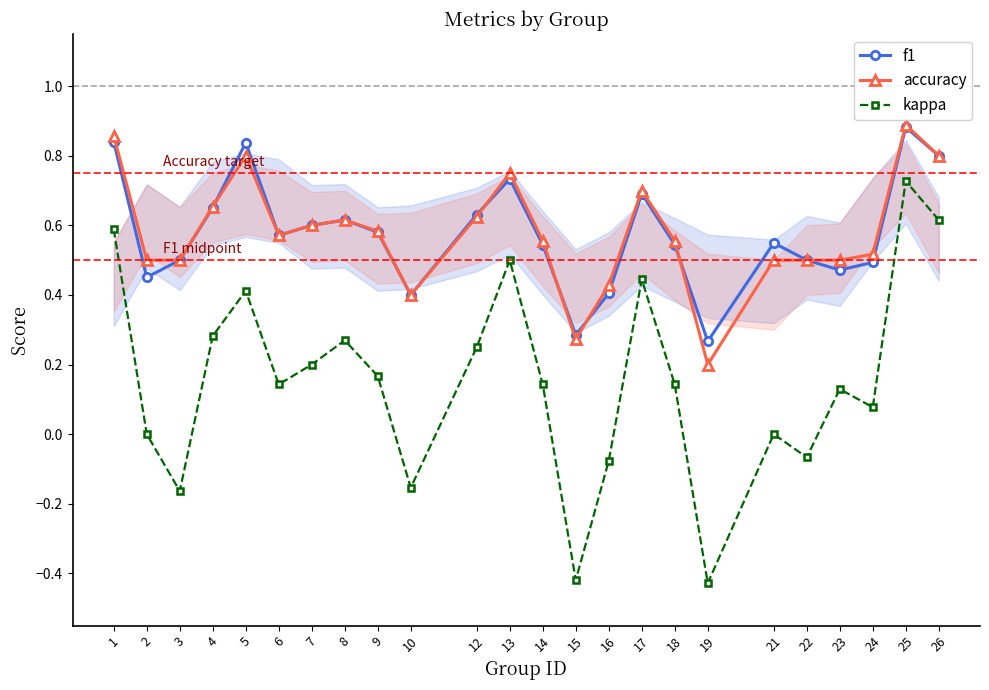

True or false: accuracy and kappa cross at least once.

False